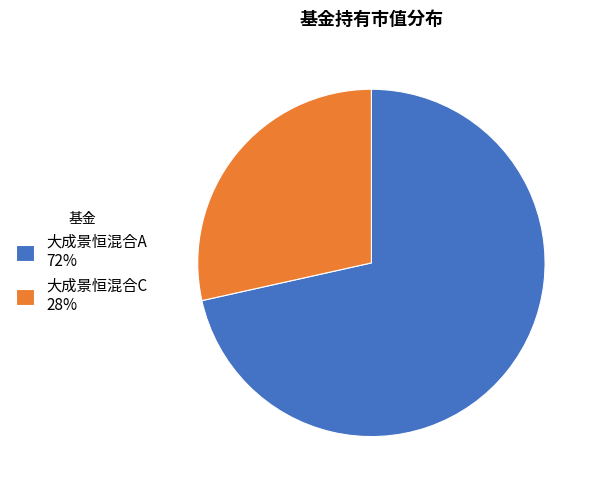

Is the sum of 大成景恒混合A 72% and 大成景恒混合C 28% greater than half?

Yes